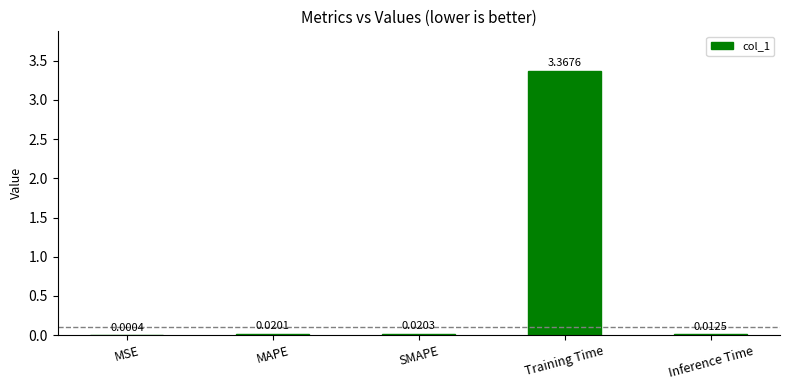

At which category does the chart reach its peak across all series?

Training Time